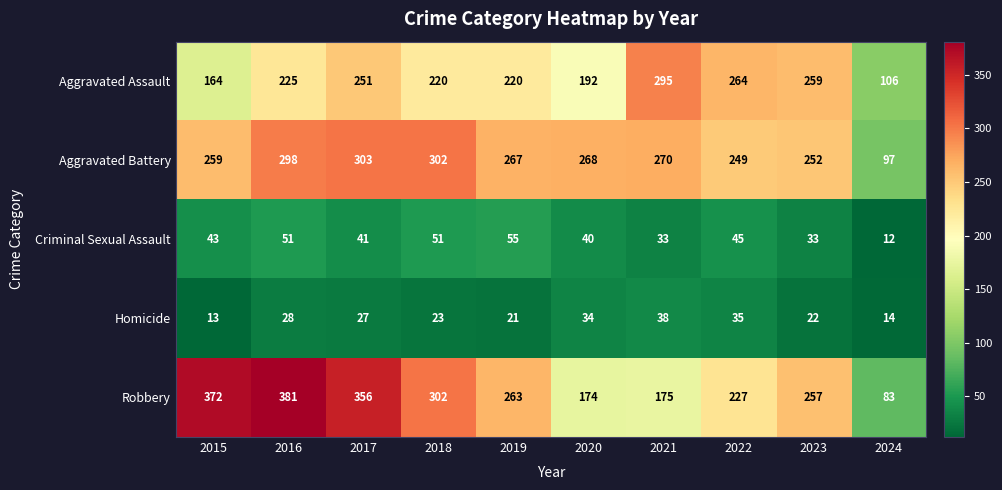

Which series changed the most between 2017 and 2020?

Robbery